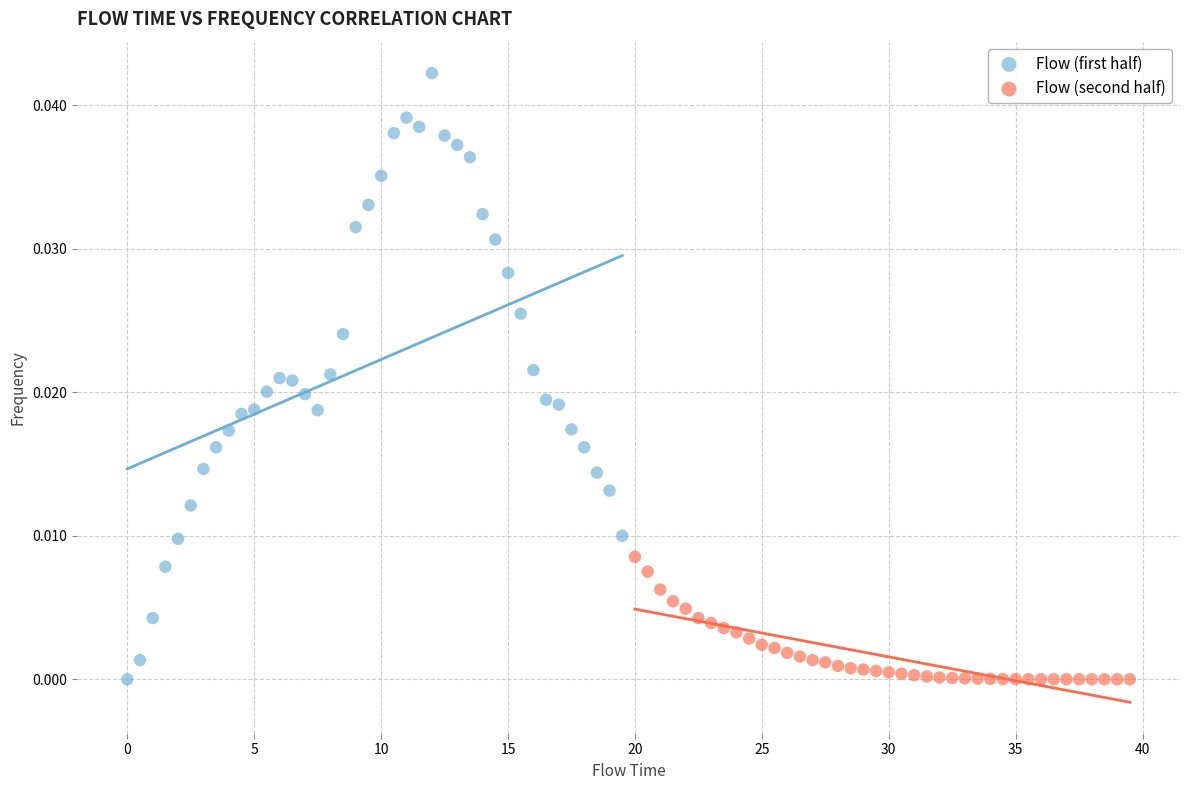

Which series reaches the maximum Y coordinate?

Flow (first half)